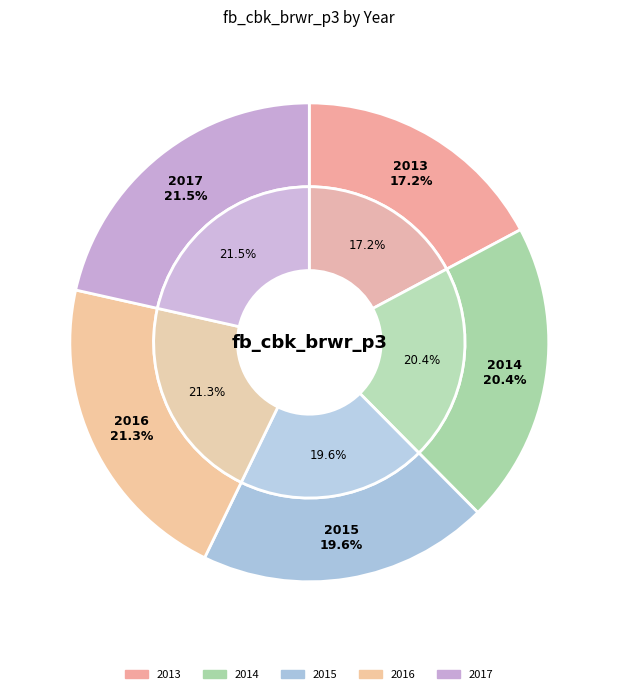

Approximately how many times larger is the value at 2016 compared to 2015?

1.1